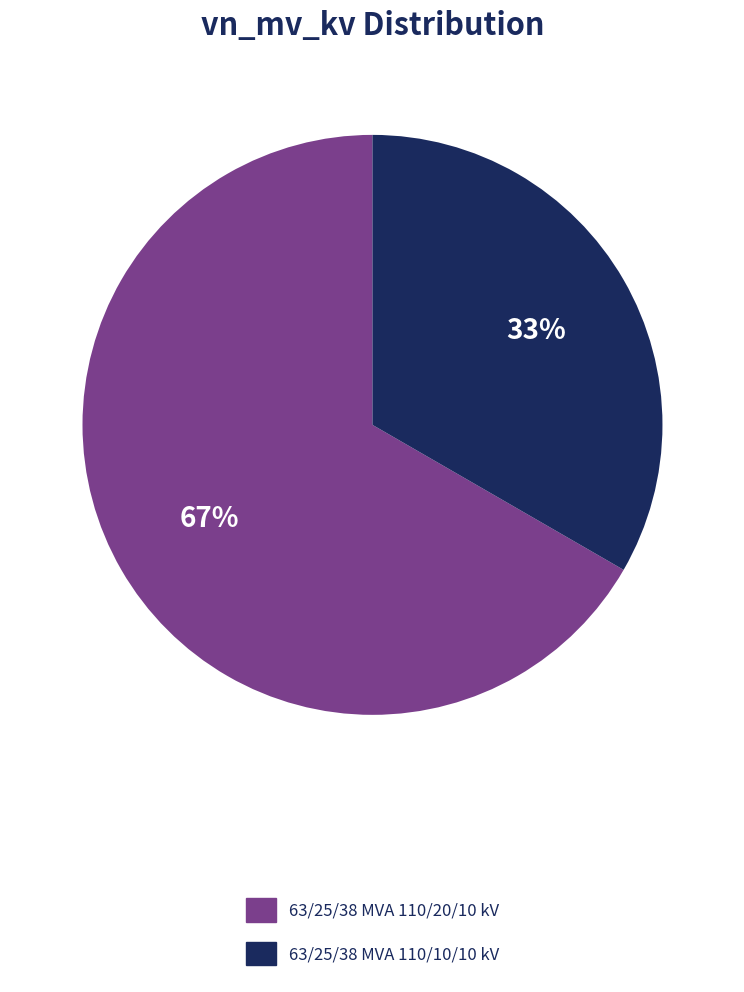

How many slices are in this pie chart?

2